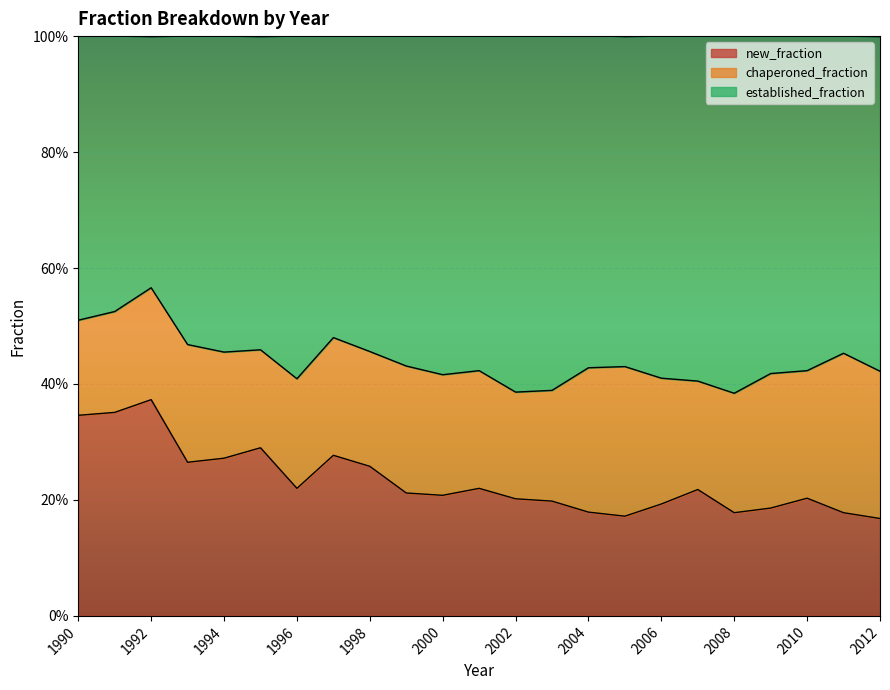

Which series has the largest total across all categories?

established_fraction